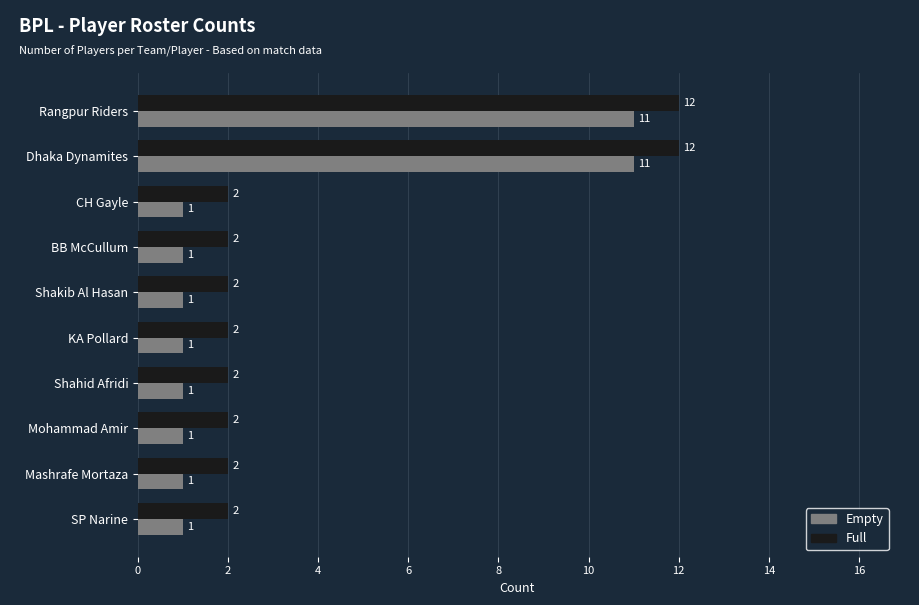

What is the sum of all Empty values?

30